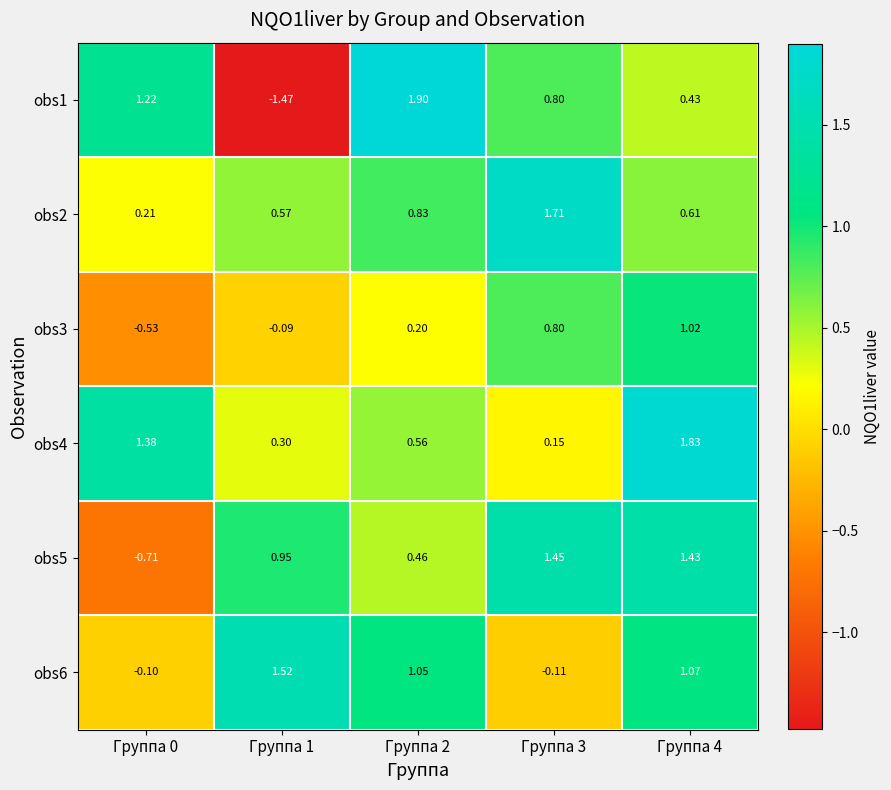

Is the value of obs5 at Группа 3 greater than the value of obs4 at Группа 4?

No